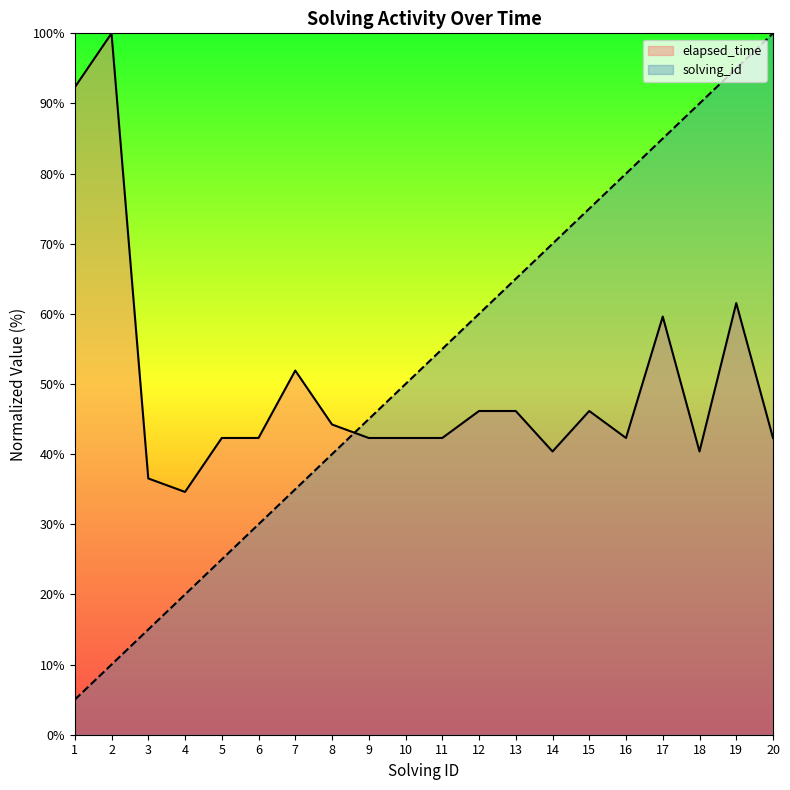

Which category has the lowest value in the elapsed_time series?

4